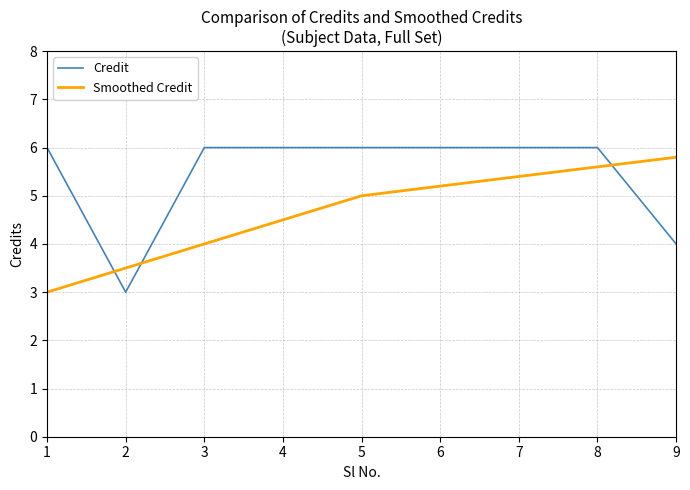

What is the maximum value for Smoothed Credit?

5.8